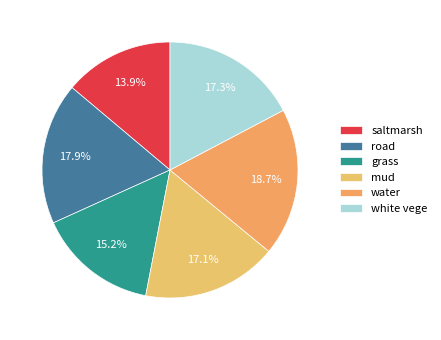

How many segments does this pie chart have?

6